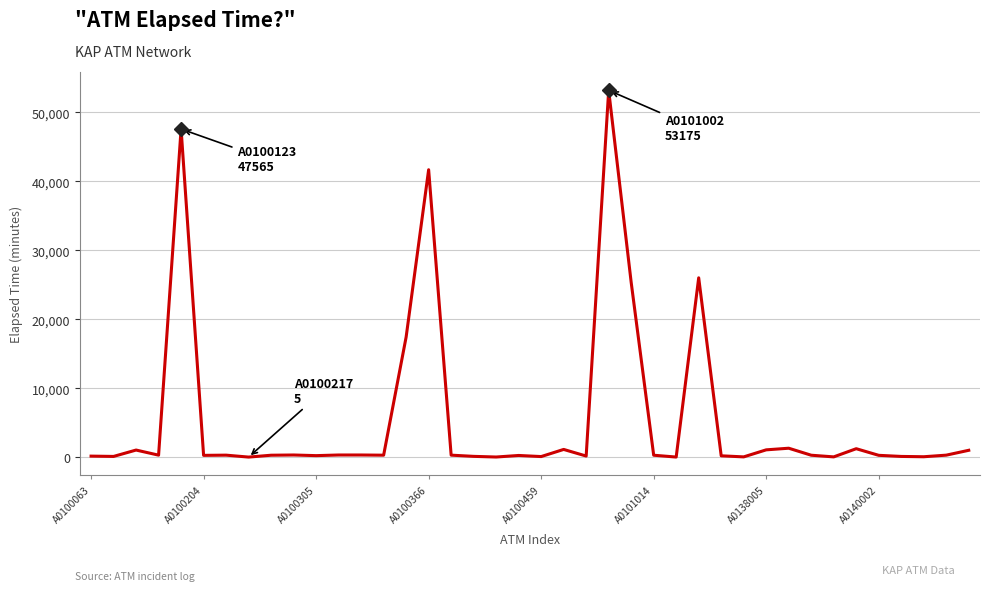

How many lines are shown in the chart?

1